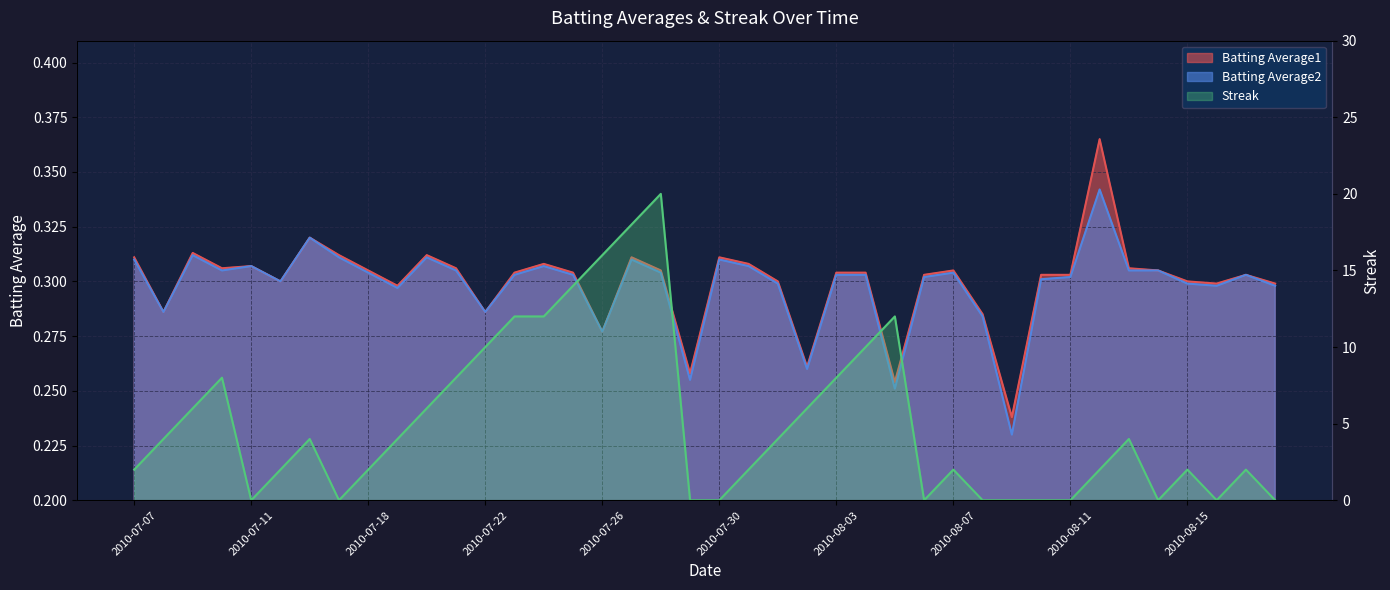

How many interior local peaks does the Batting Average1 series have?

10